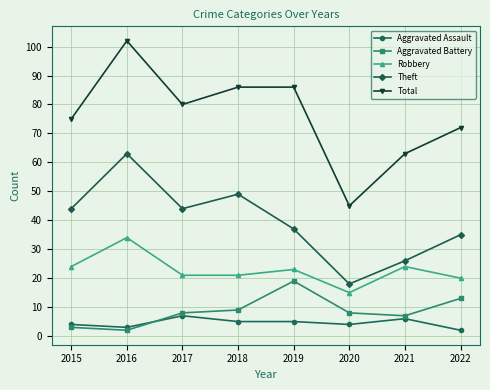

At which label does Total first exceed 80?

2016